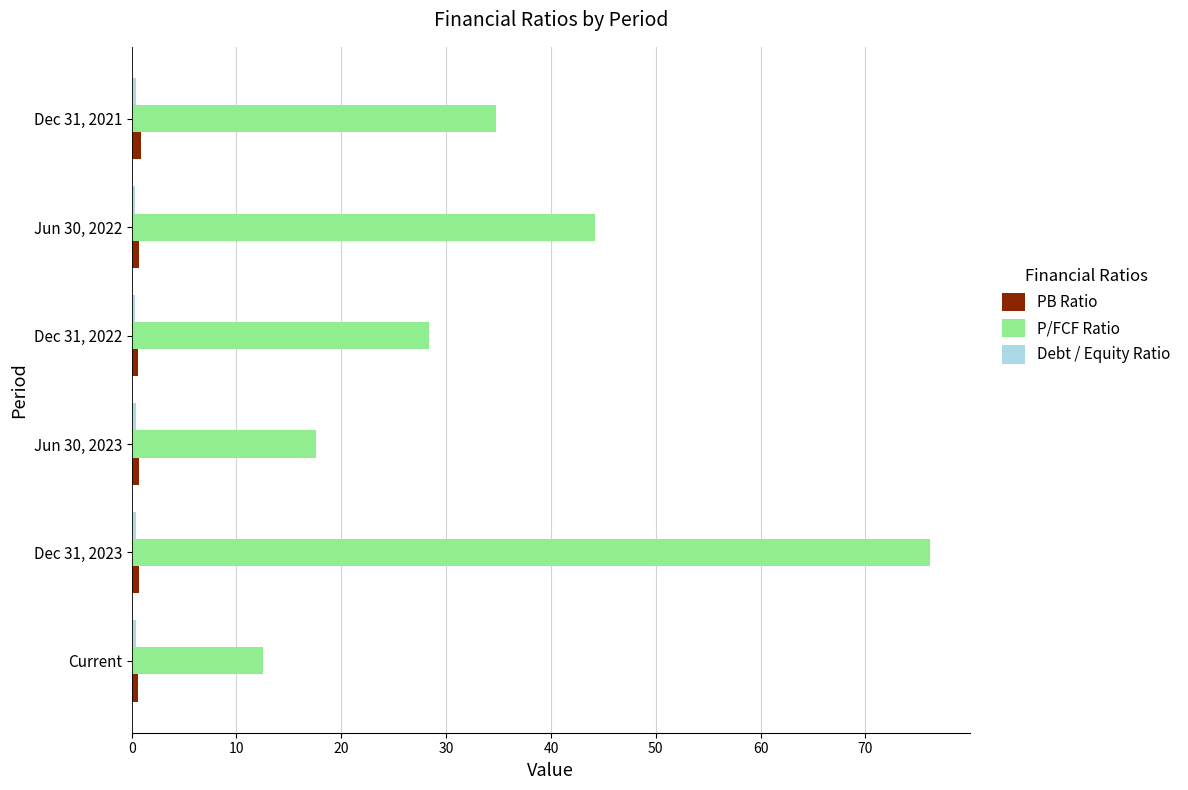

Which series has the widest spread of values?

P/FCF Ratio